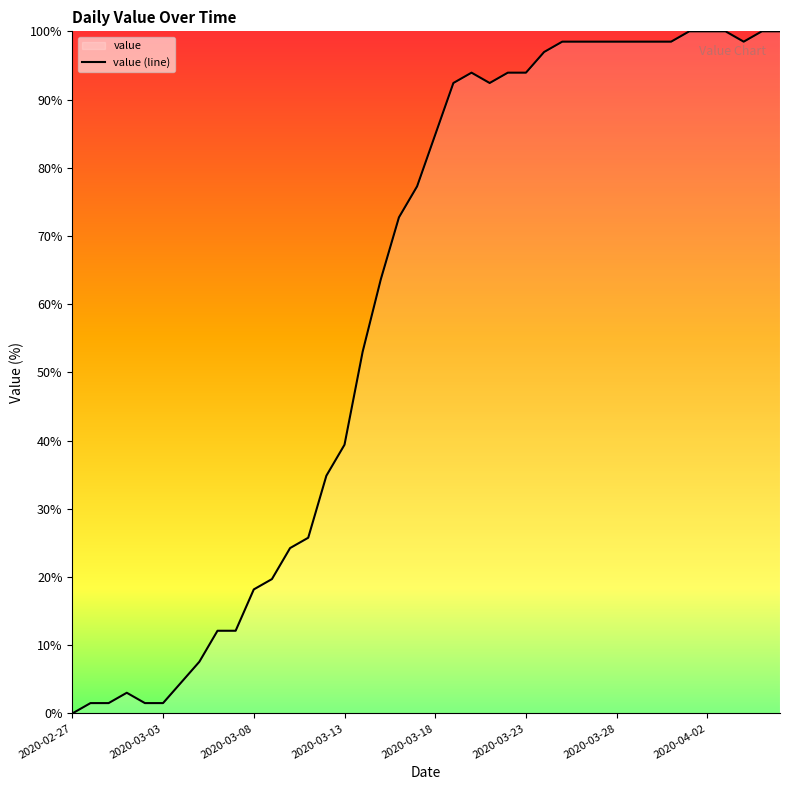

What is the difference between the maximum and minimum values?

100.0